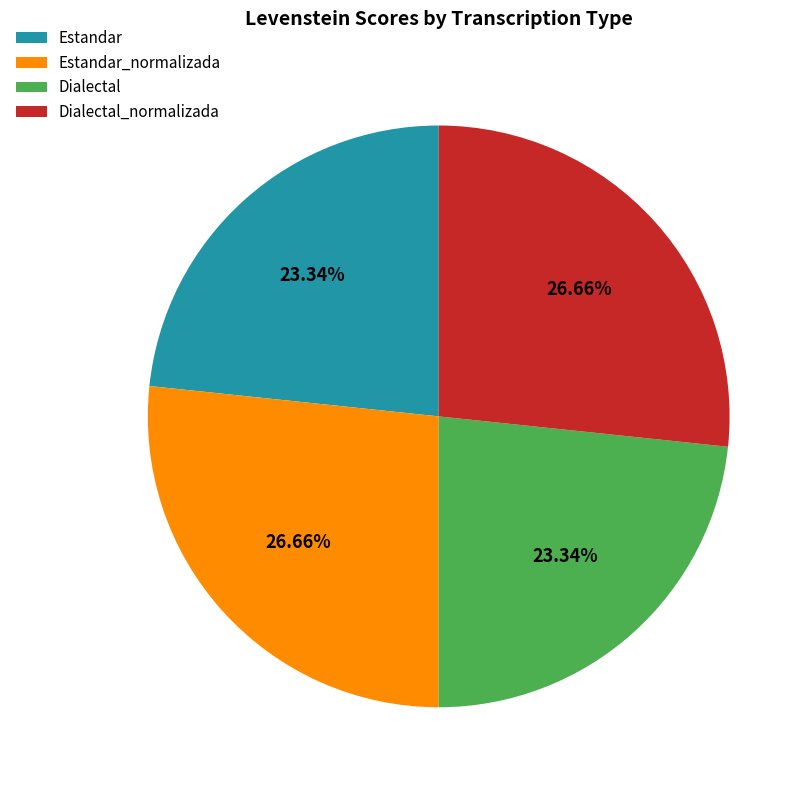

To the nearest percent, what is the average slice percentage?

25%